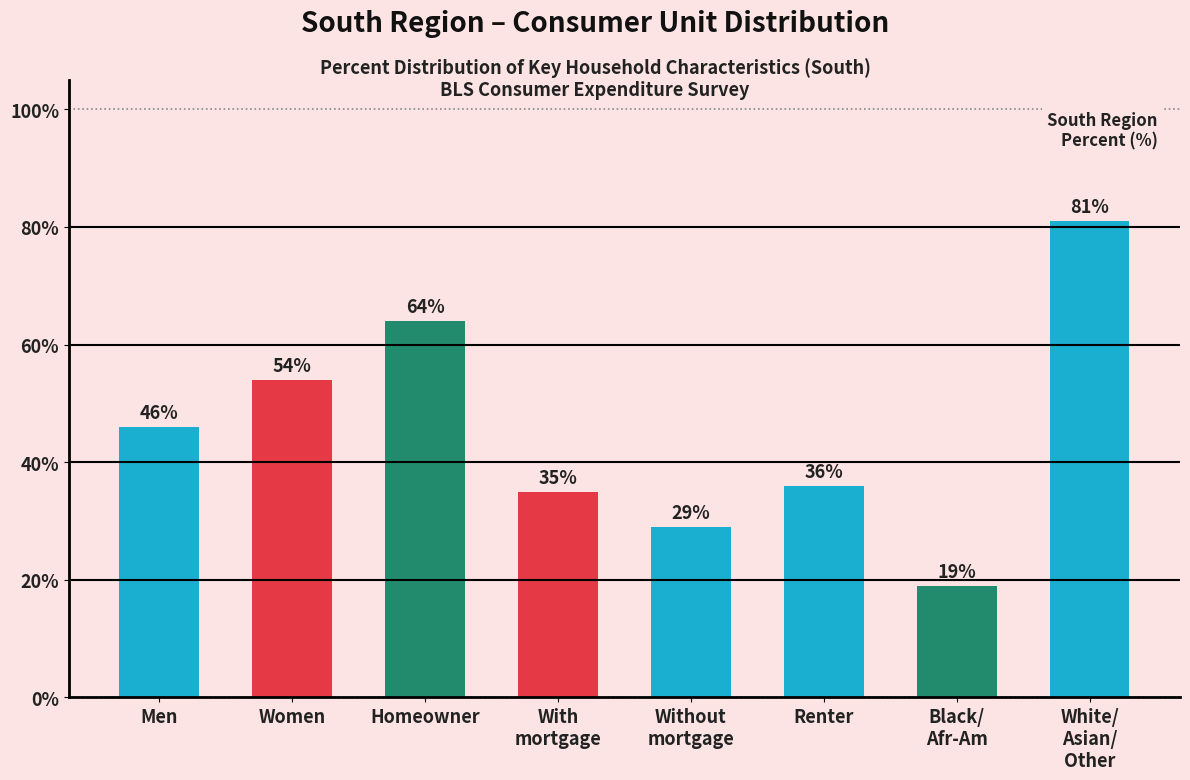

Reading right to left, transcribe all the data shown in this chart.

81	19	36	29	35	64	54	46